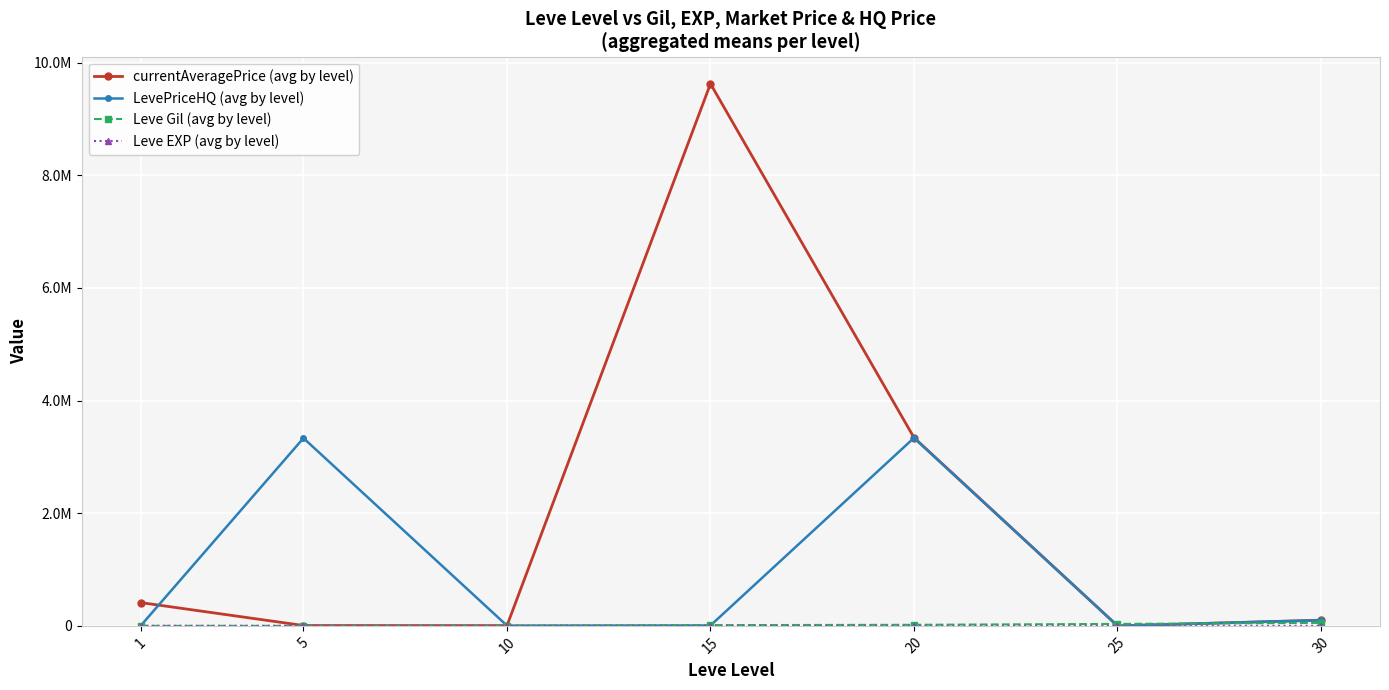

True or false: Leve EXP (avg by level) and currentAveragePrice (avg by level) cross at least once.

False